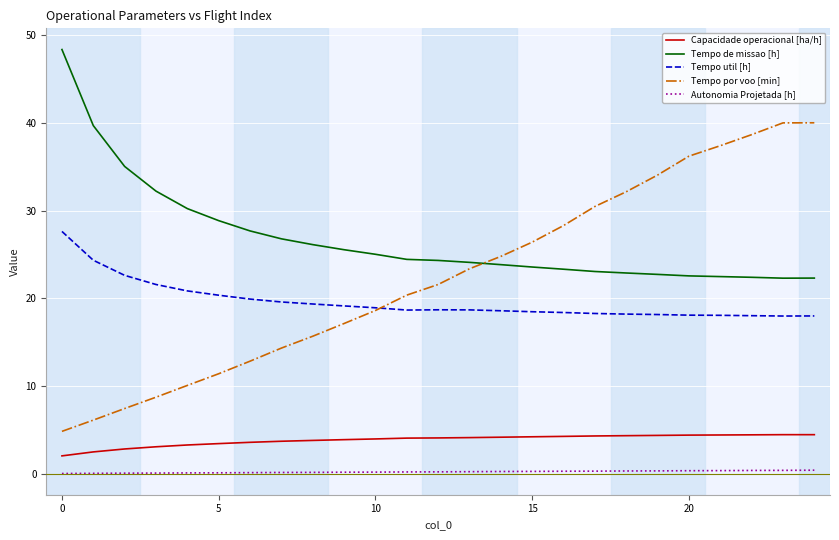

List the series in order of their peak value, highest first.

Tempo de missao [h], Tempo por voo [min], Tempo util [h], Capacidade operacional [ha/h], Autonomia Projetada [h]